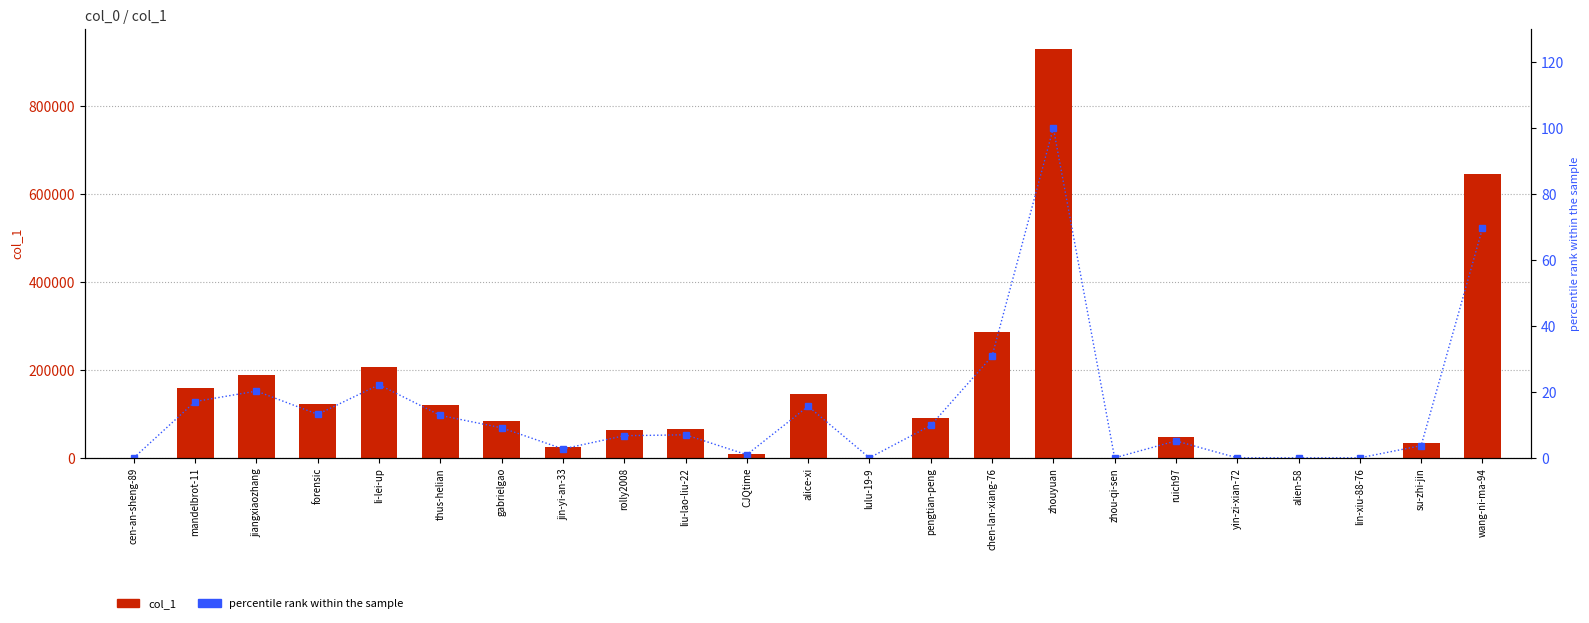

What value does the percentile rank within the sample series have at ruich97?

5.1